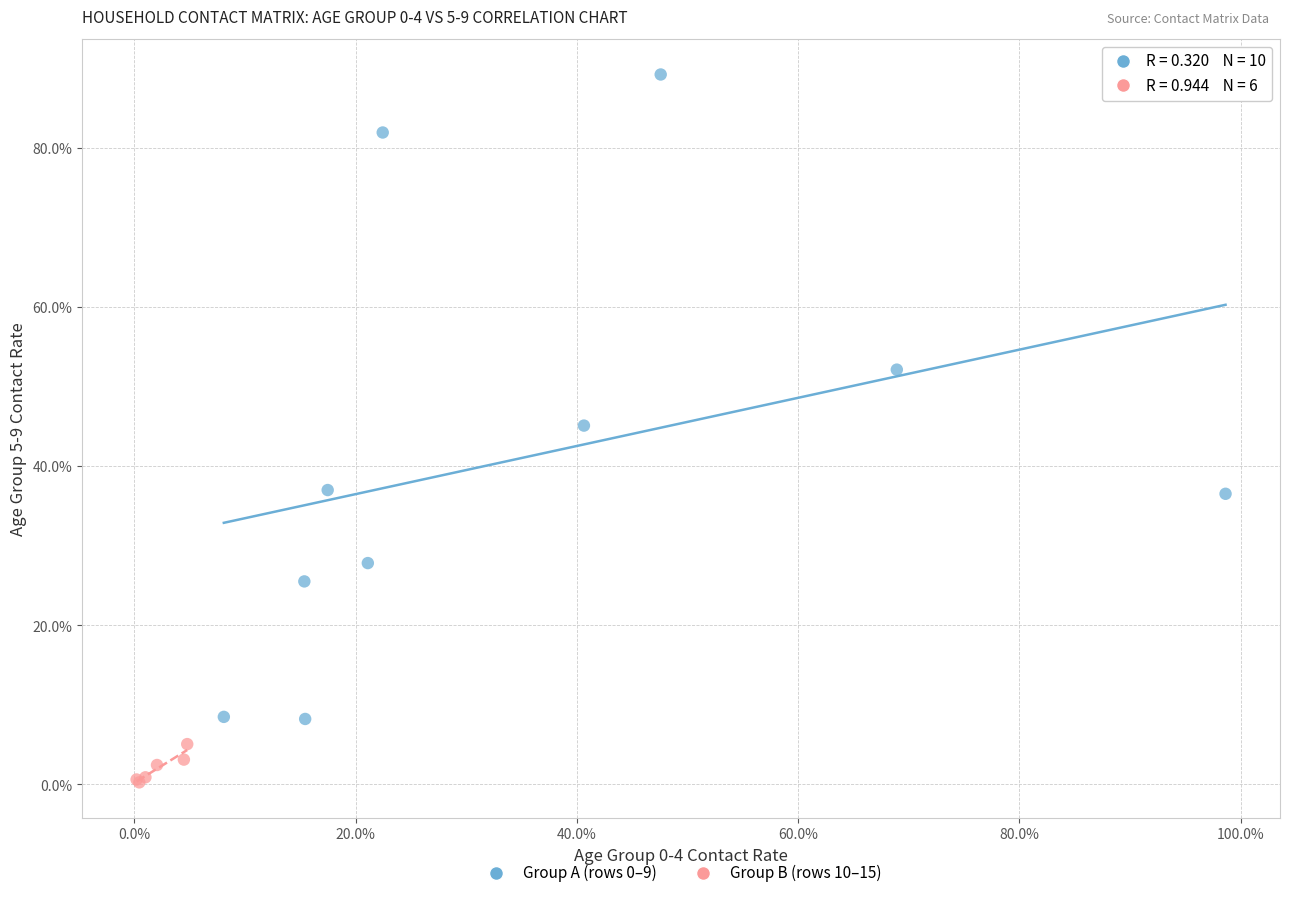

Which series reaches the minimum Y coordinate?

Group B (rows 10–15)